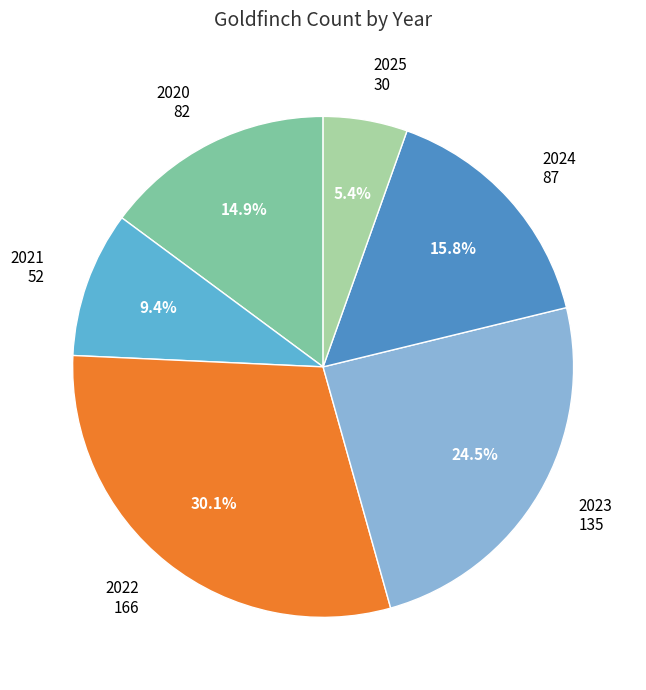

Is there any slice that represents more than half of the pie?

No